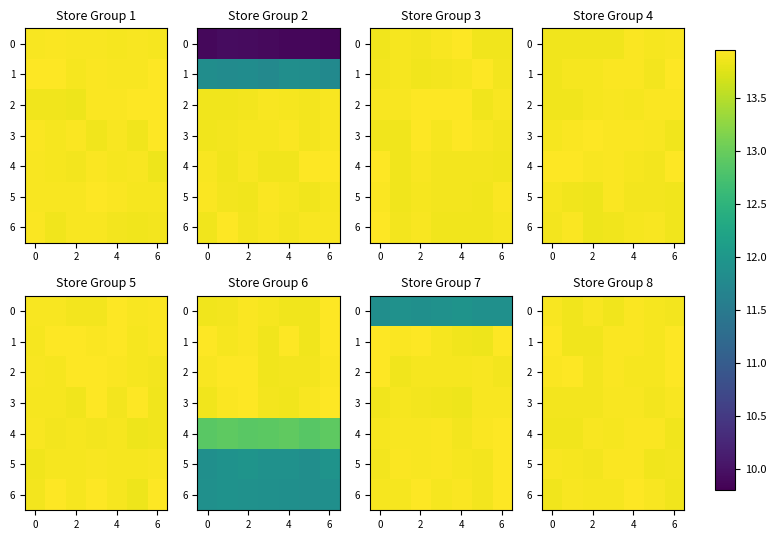

The value of row_6 at 6 is 13.9. True or false?

True